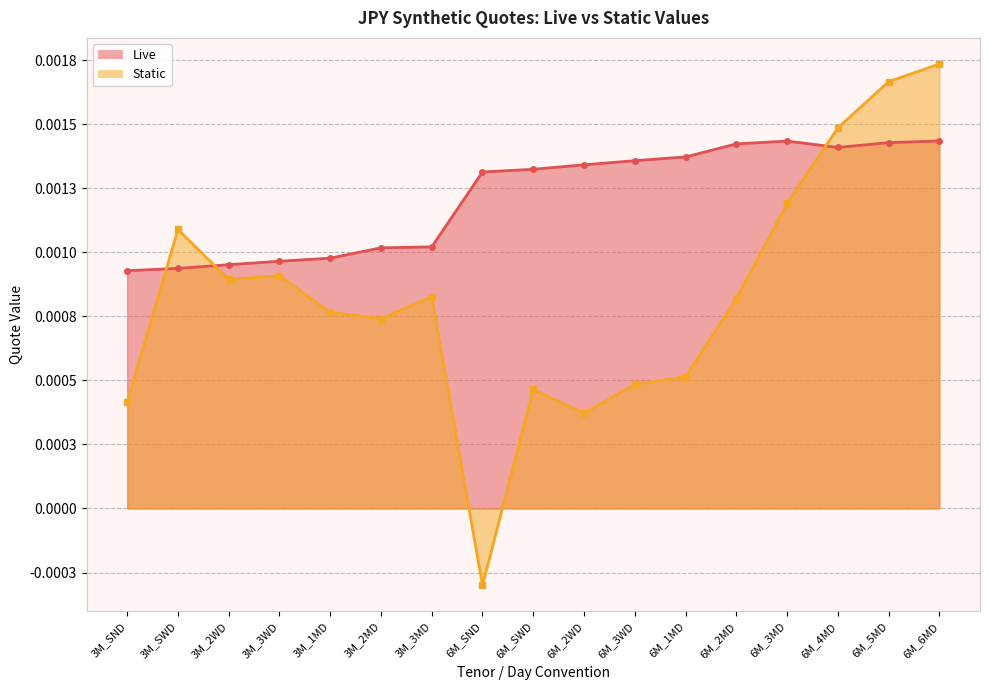

Rank the categories by Static value from lowest to highest.

6M_SND, 6M_2WD, 3M_SND, 6M_SWD, 6M_3WD, 6M_1MD, 3M_2MD, 3M_1MD, 6M_2MD, 3M_3MD, 3M_2WD, 3M_3WD, 3M_SWD, 6M_3MD, 6M_4MD, 6M_5MD, 6M_6MD